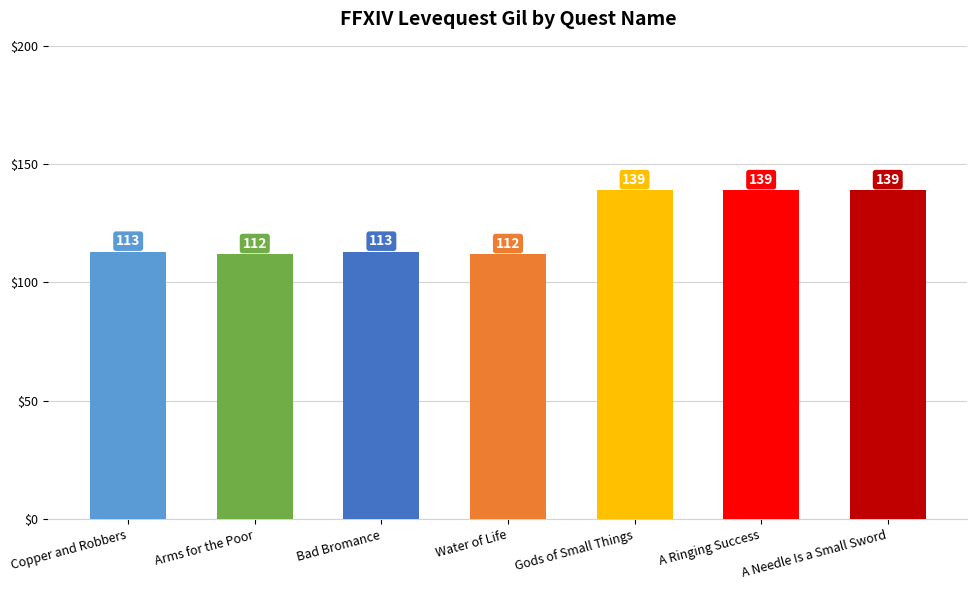

The value at A Needle Is a Small Sword is 35. True or false?

False